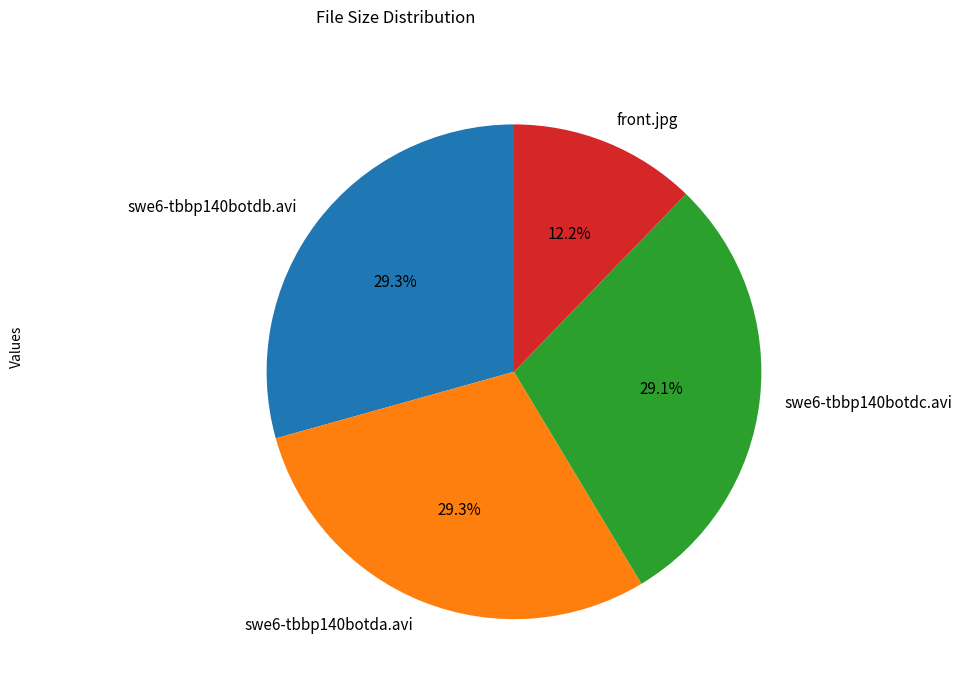

How much of the chart is everything except swe6-tbbp140botdc.avi?

70.9%